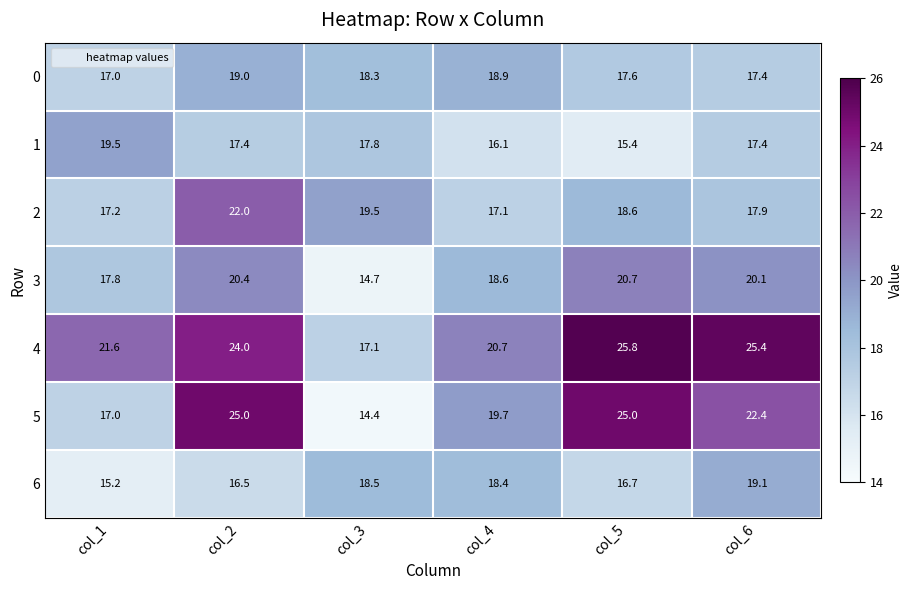

What is the approximate value of 6 at col_1?

15.2